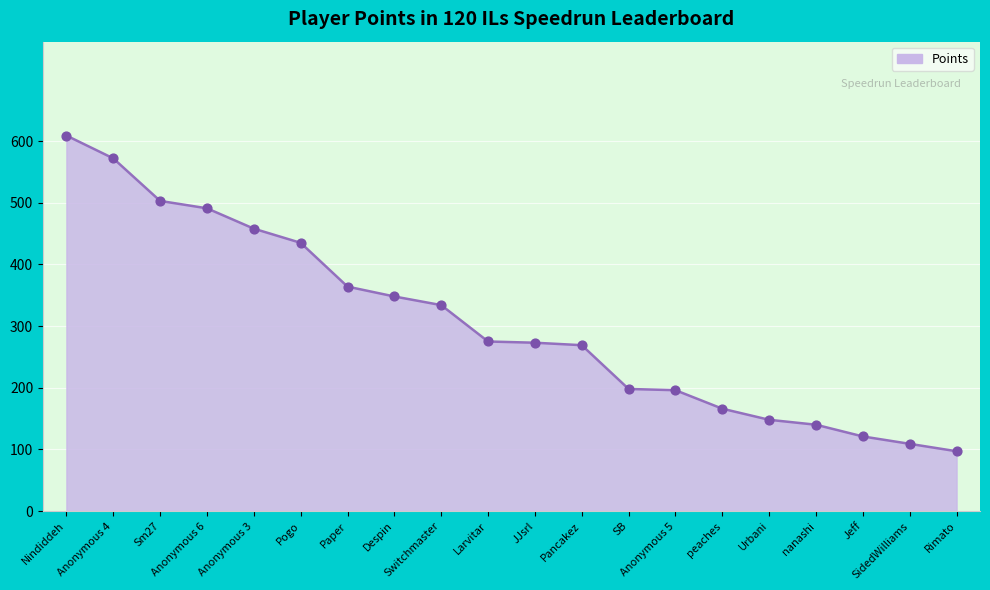

Which has a higher value, Rimato or peaches?

peaches